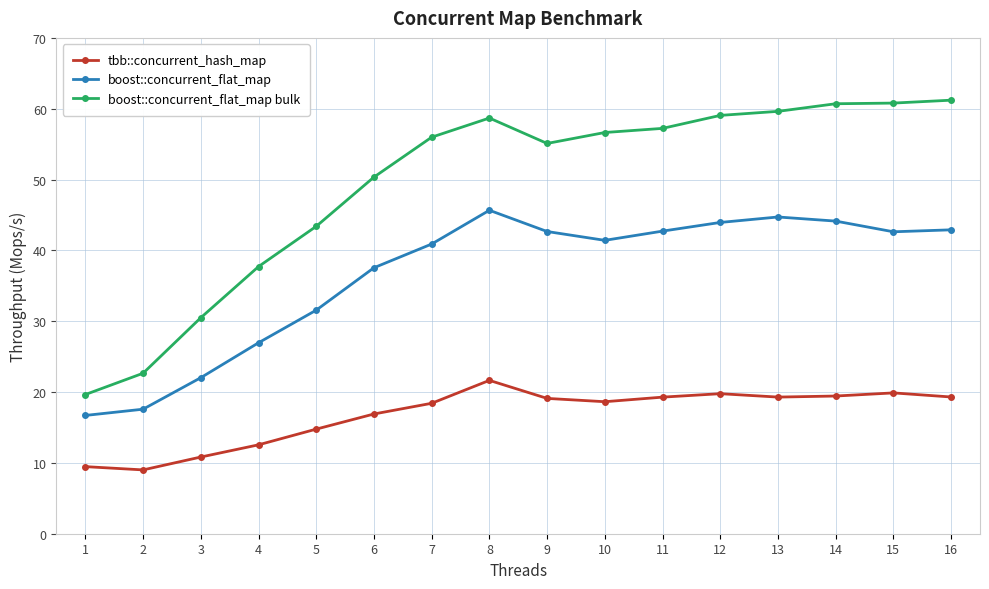

List the series in order of their peak value, highest first.

boost::concurrent_flat_map bulk, boost::concurrent_flat_map, tbb::concurrent_hash_map